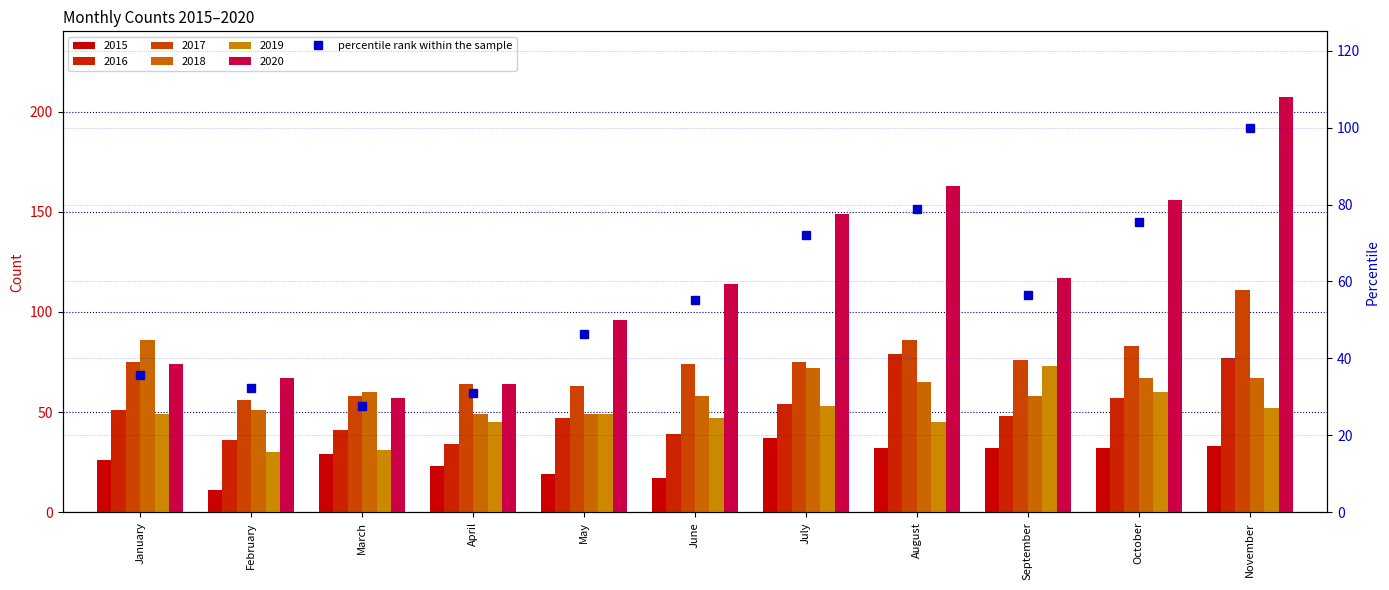

List the labels in order of value, smallest first.

March, April, February, January, May, June, September, July, October, August, November